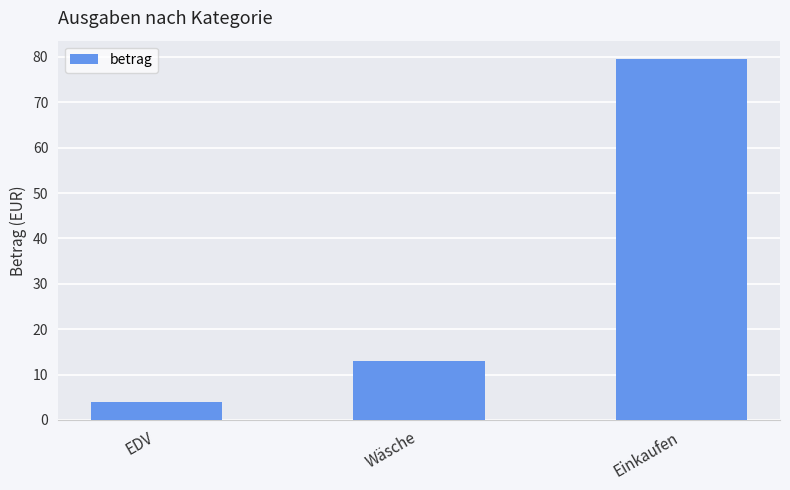

Reading left to right, extract all data points from this chart.

EDV=4.0	Wäsche=13.0	Einkaufen=79.6